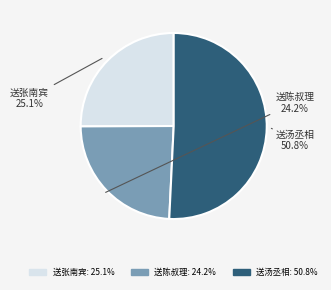

Between 送汤丞相 and 送陈叔理, which is larger?

送汤丞相